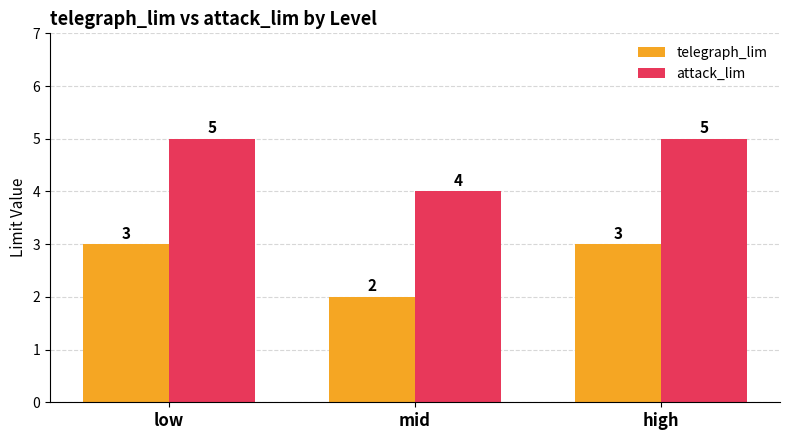

What is the approximate value of telegraph_lim at mid?

2